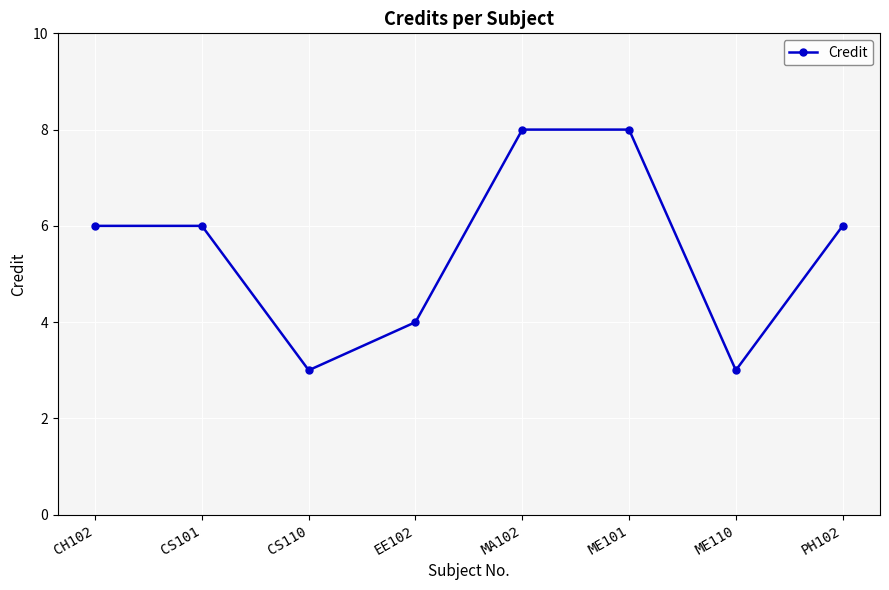

Count the values in the range 4 to 8.

6